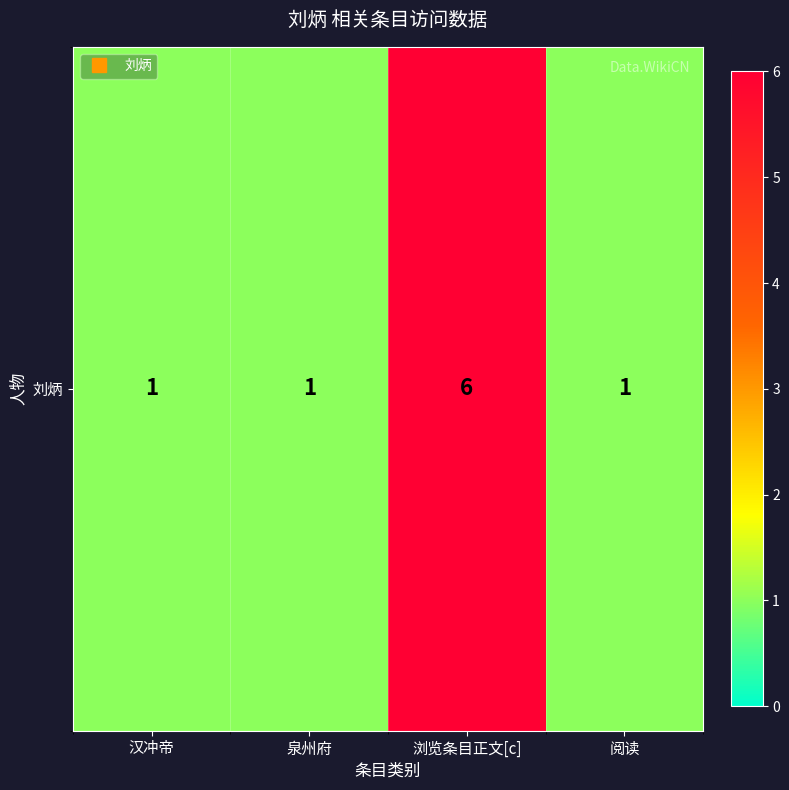

Reading right to left, what are all the values shown in this chart?

1	6	1	1